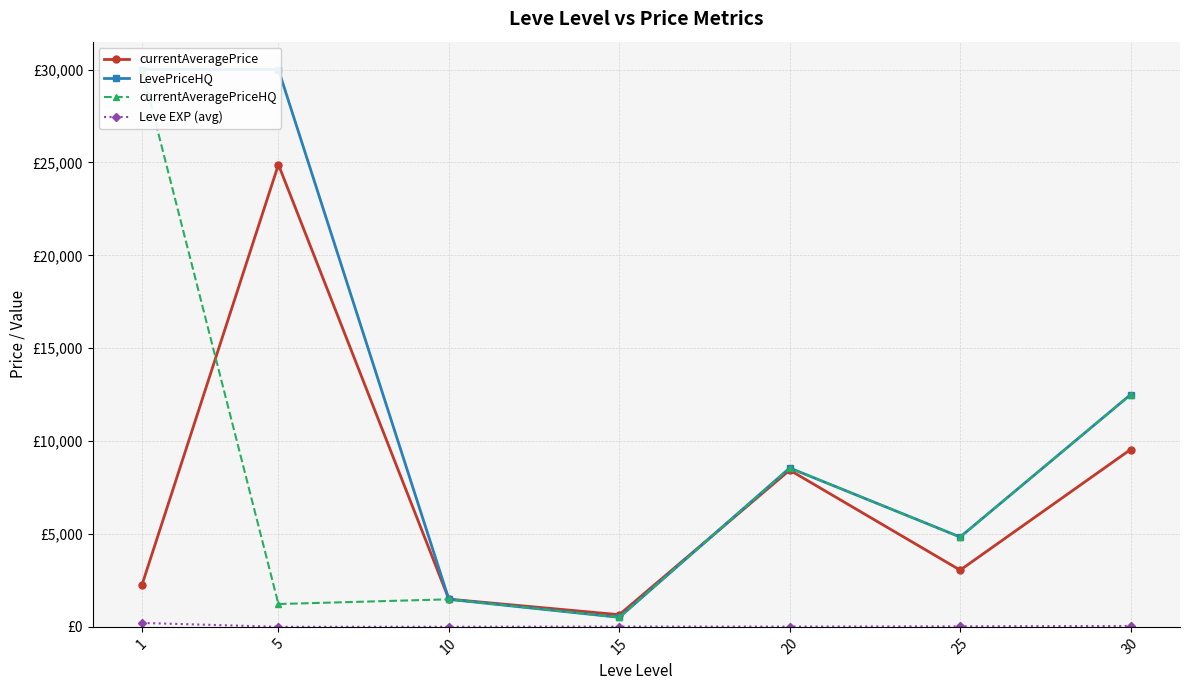

Count the number of categories in the chart.

7